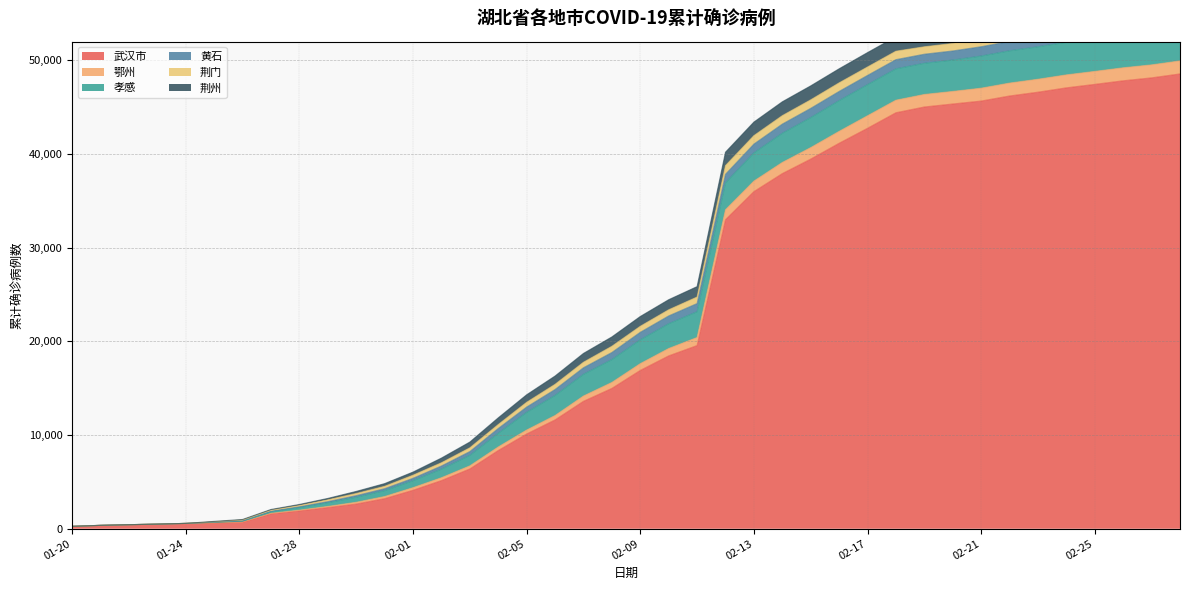

At which label is 荆州 closest to 789?

02-05